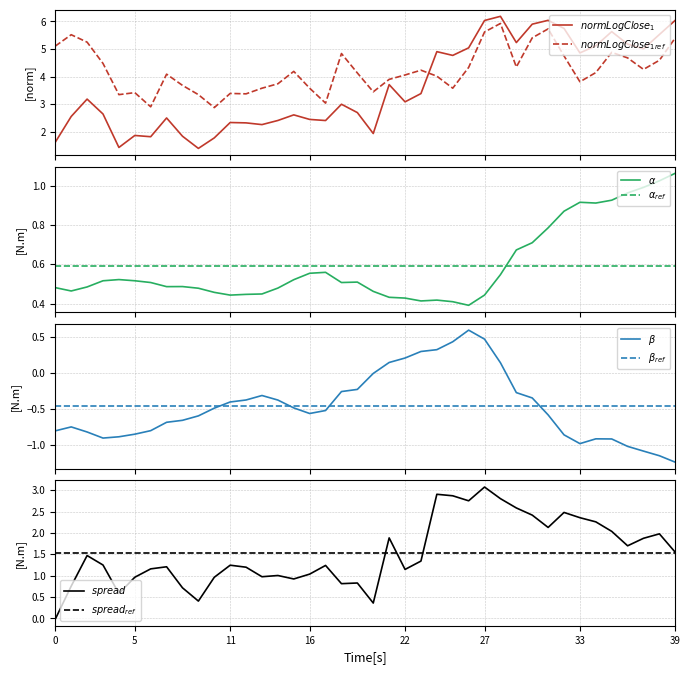

True or false: alpha has a value of 0.3 at 18.

False